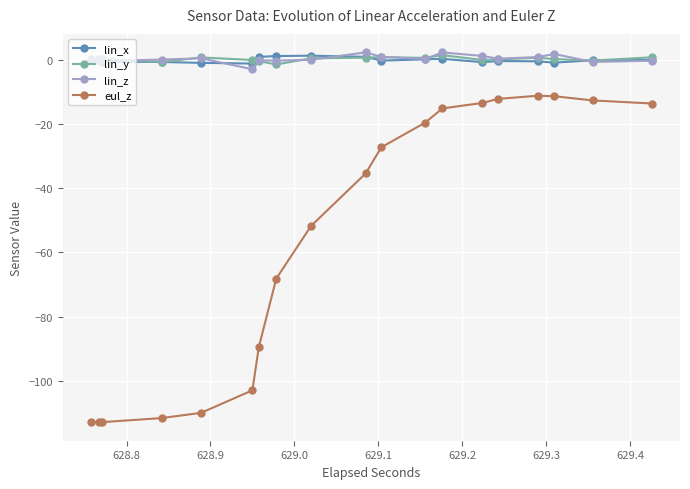

True or false: lin_z and eul_z intersect in this chart.

False